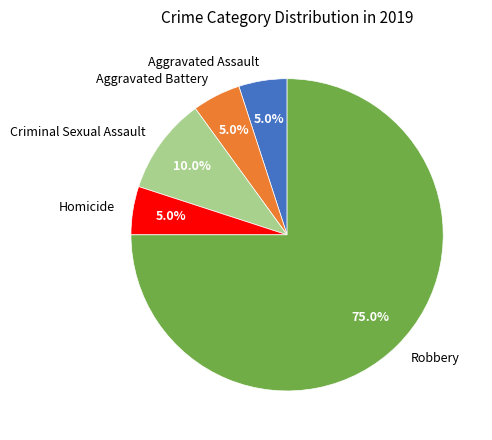

Which slice is the largest?

Robbery